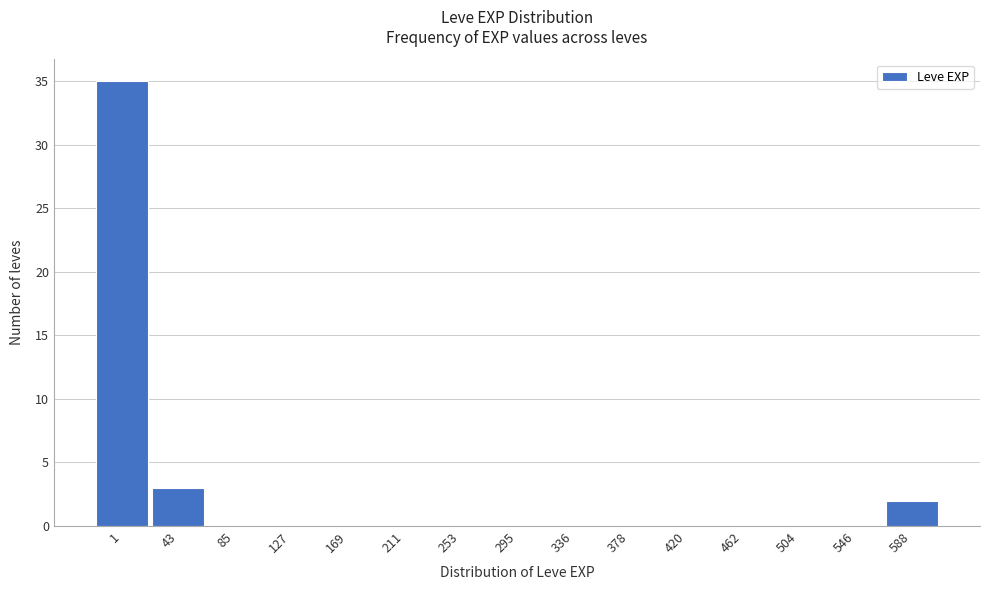

Reading right to left, what are all the values shown in this chart?

588=2	546=0	504=0	462=0	420=0	378=0	336=0	295=0	253=0	211=0	169=0	127=0	85=0	43=3	1=35